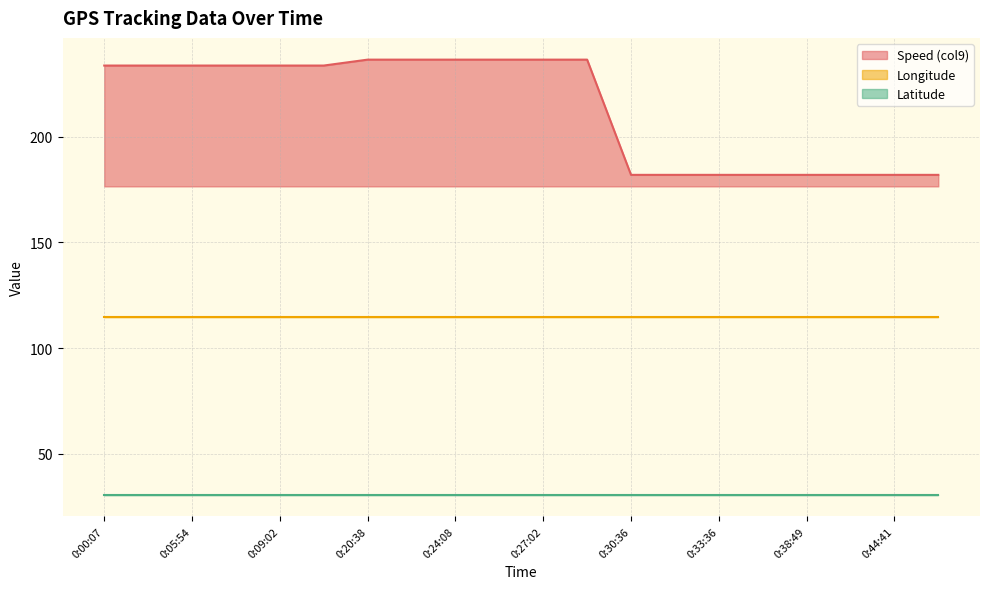

What are all the series names shown in the legend?

Speed (col9), Longitude, Latitude